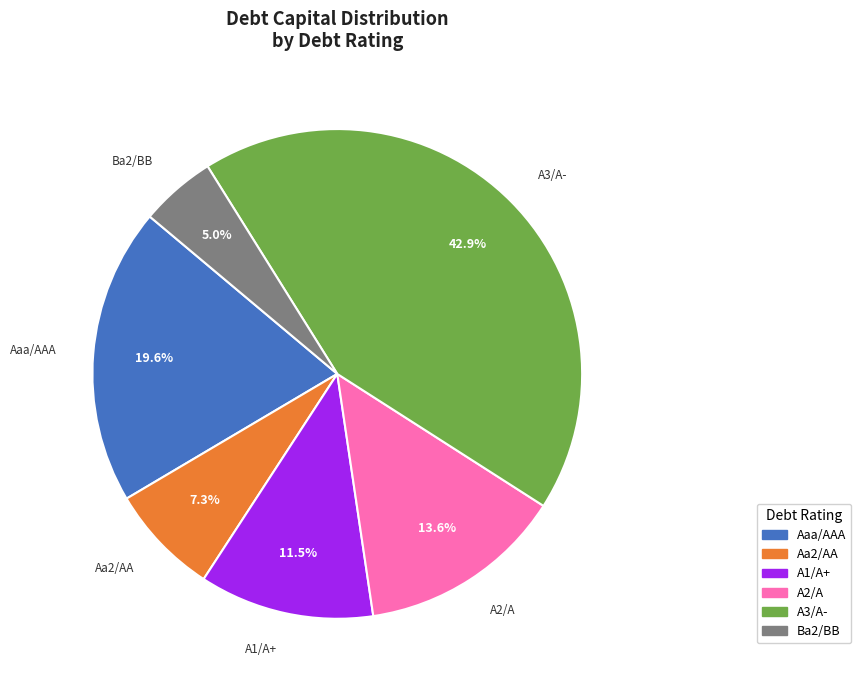

What portion of the pie excludes Aa2/AA?

92.7%